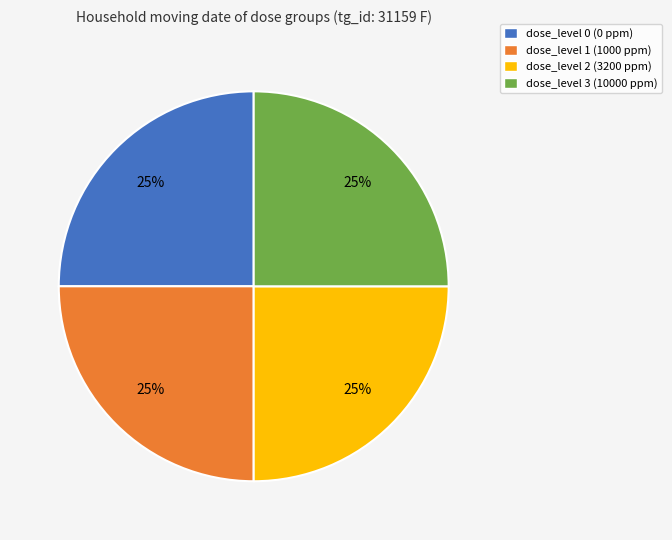

Is it true that dose_level 2 (3200 ppm) is 25% of the pie?

True